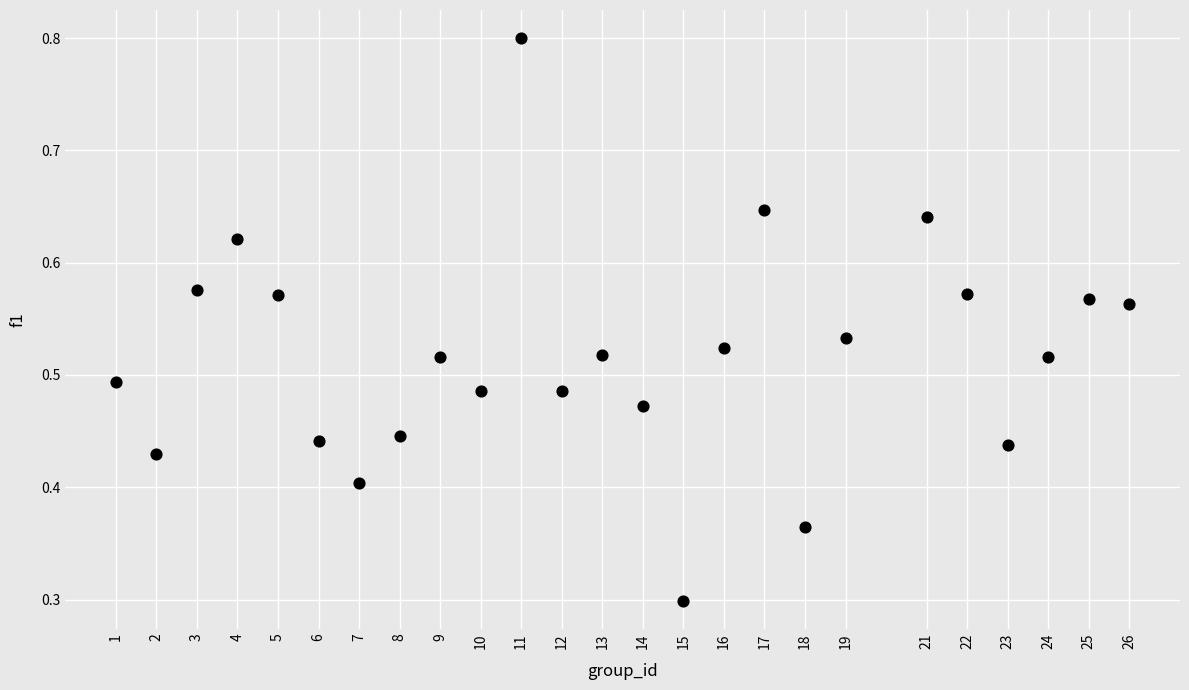

What Y value in the scatter plot is closest to 0?

0.3